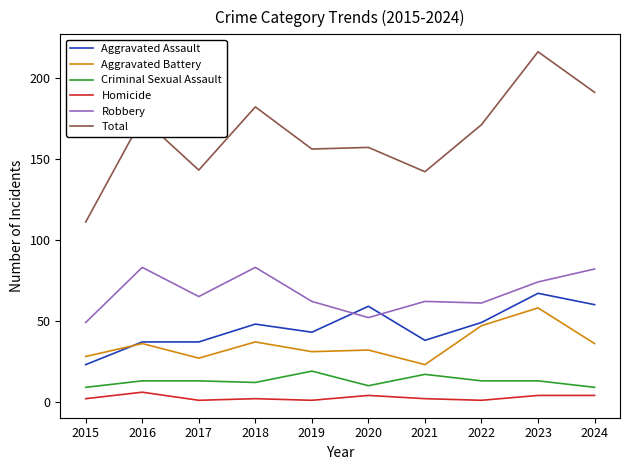

What are all the series names shown in the legend?

Aggravated Assault, Aggravated Battery, Criminal Sexual Assault, Homicide, Robbery, Total